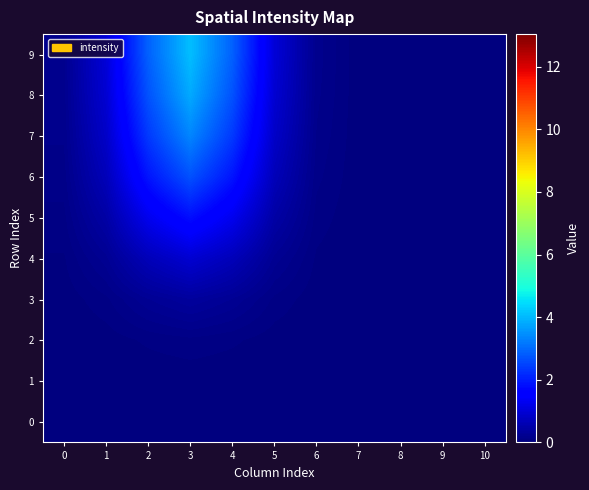

Between 6 and 3, which is larger?

3